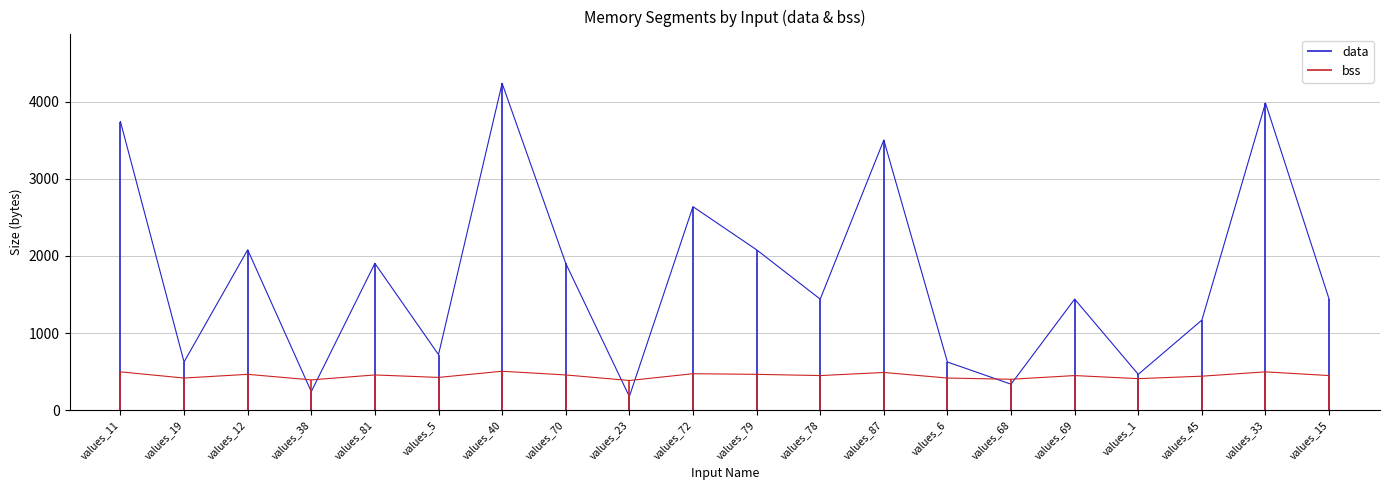

Which series changed the most between values_40 and values_23?

data